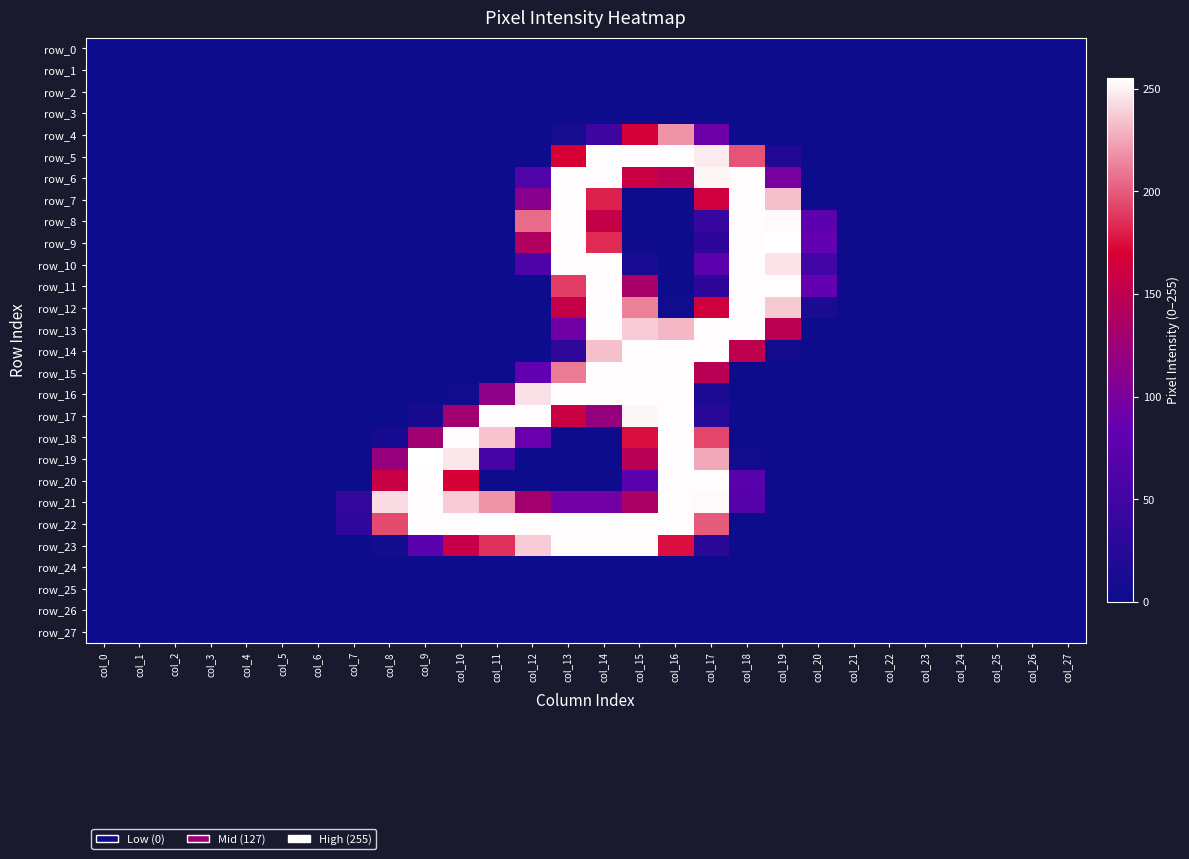

List the labels in order of row_22 value, largest first.

col_9, col_10, col_11, col_12, col_13, col_14, col_15, col_16, col_17, col_8, col_7, col_0, col_1, col_2, col_3, col_4, col_5, col_6, col_18, col_19, col_20, col_21, col_22, col_23, col_24, col_25, col_26, col_27